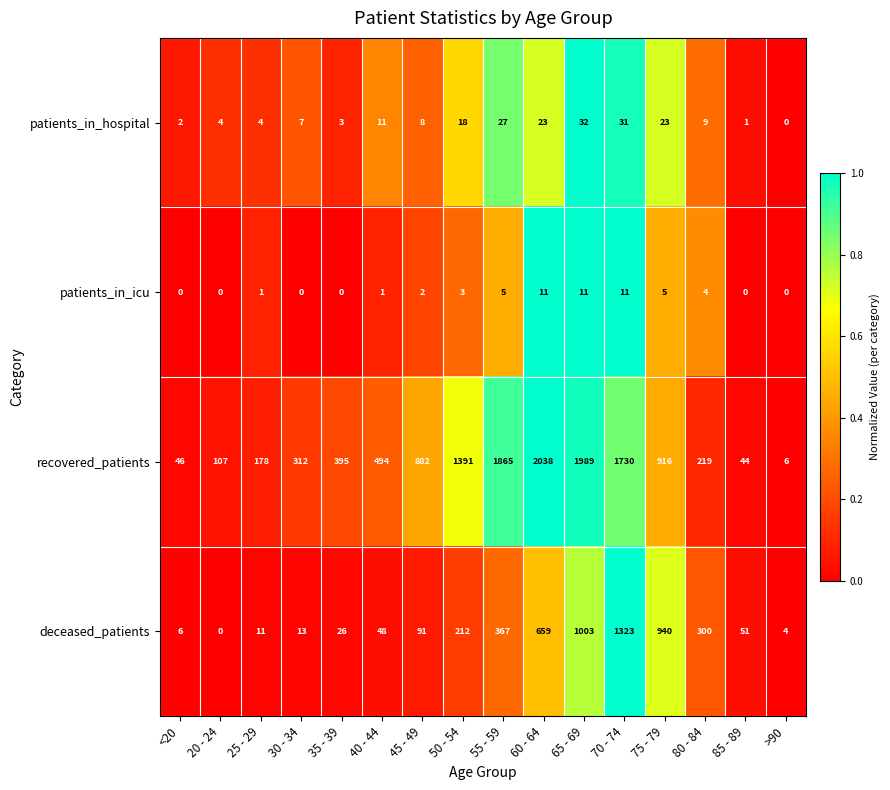

Rank the series by their maximum value, from highest to lowest.

recovered_patients, deceased_patients, patients_in_hospital, patients_in_icu